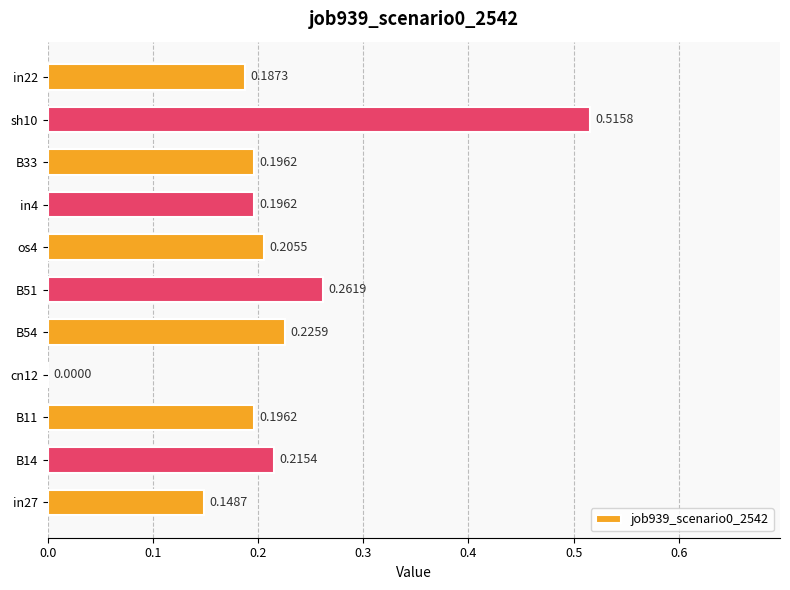

Are the bars horizontal?

Yes